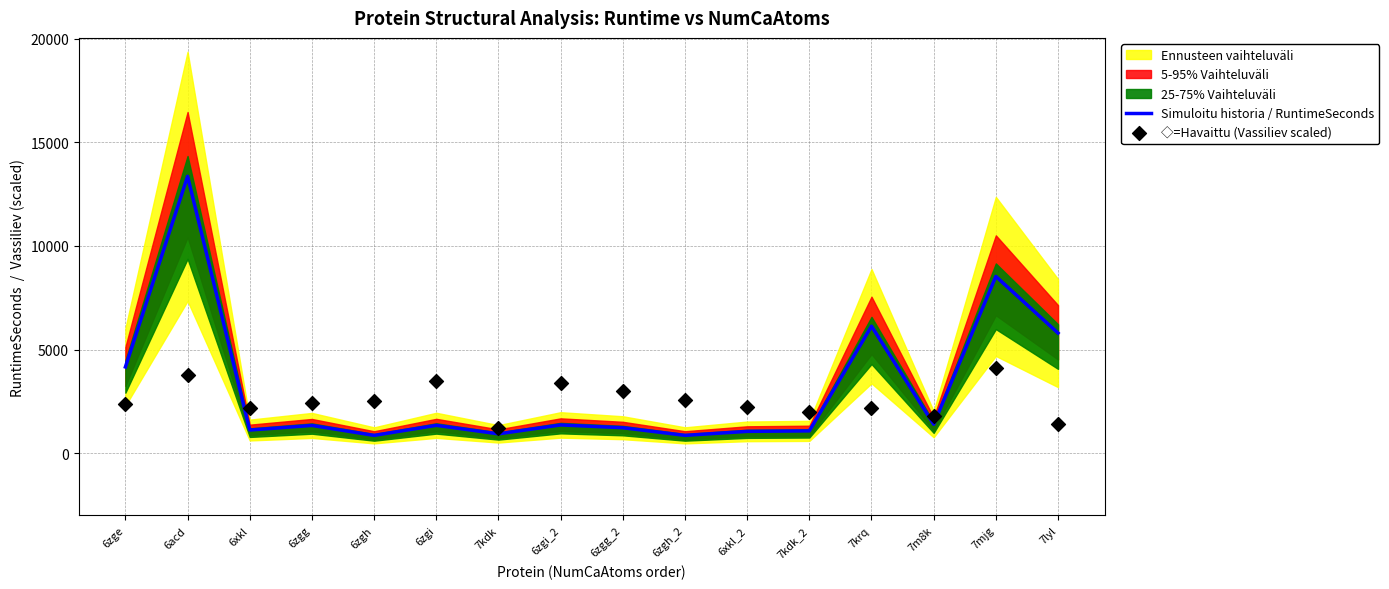

What is the total value across all series at 6zgg_2?

4208.4